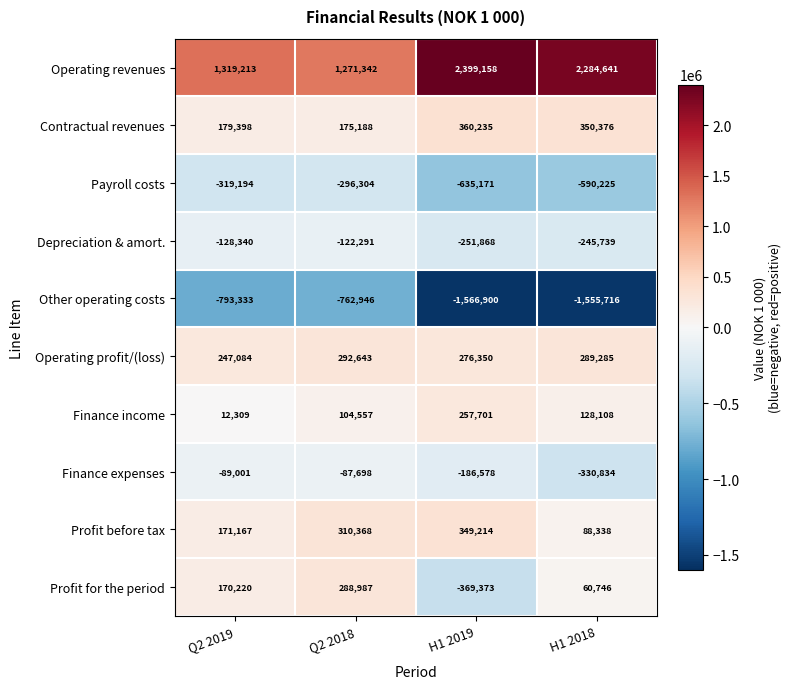

Rank the series by their maximum value, from highest to lowest.

Operating revenues, Contractual revenues, Profit before tax, Operating profit/(loss), Profit for the period, Finance income, Finance expenses, Depreciation & amort., Payroll costs, Other operating costs